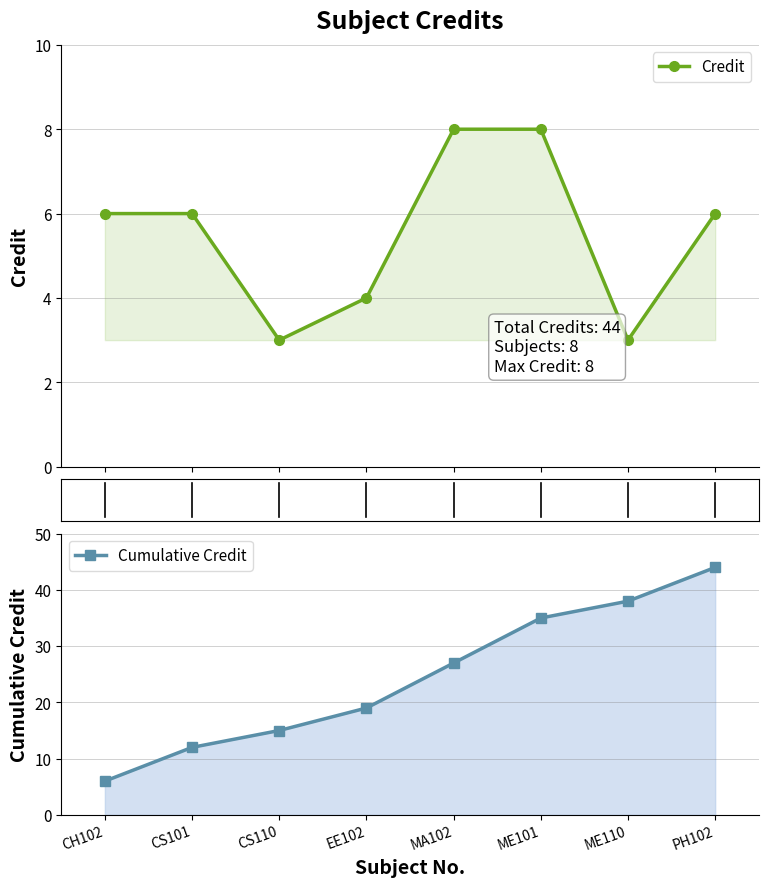

At which category is the sum across all series the highest?

PH102